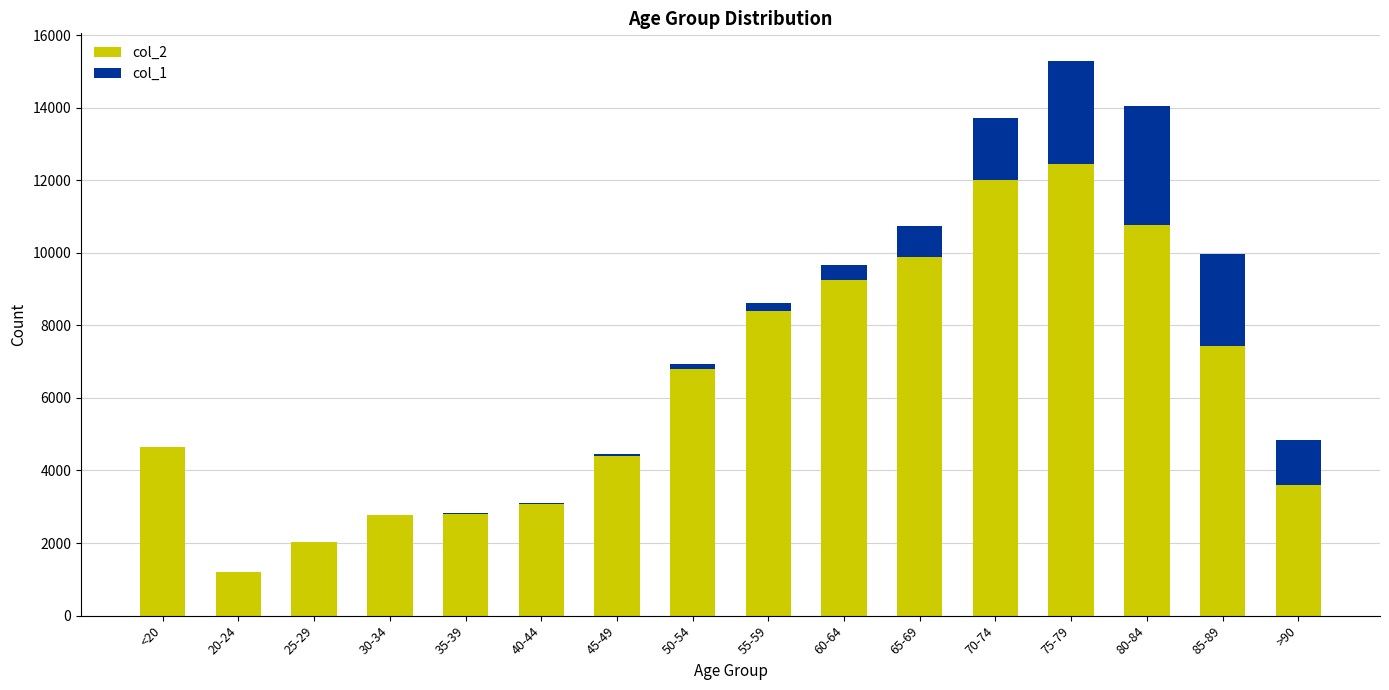

The col_2 series shows 4641 at <20. True or false?

True